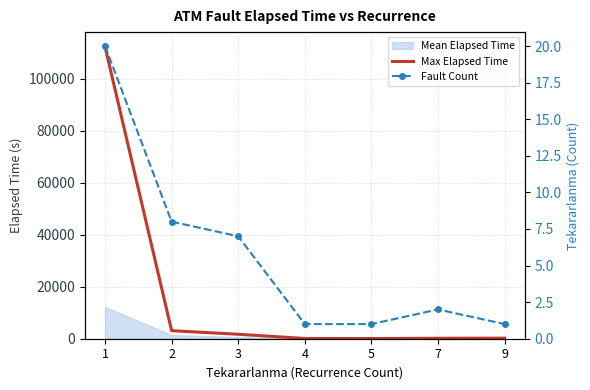

True or false: Fault Count and Max Elapsed Time cross at least once.

False